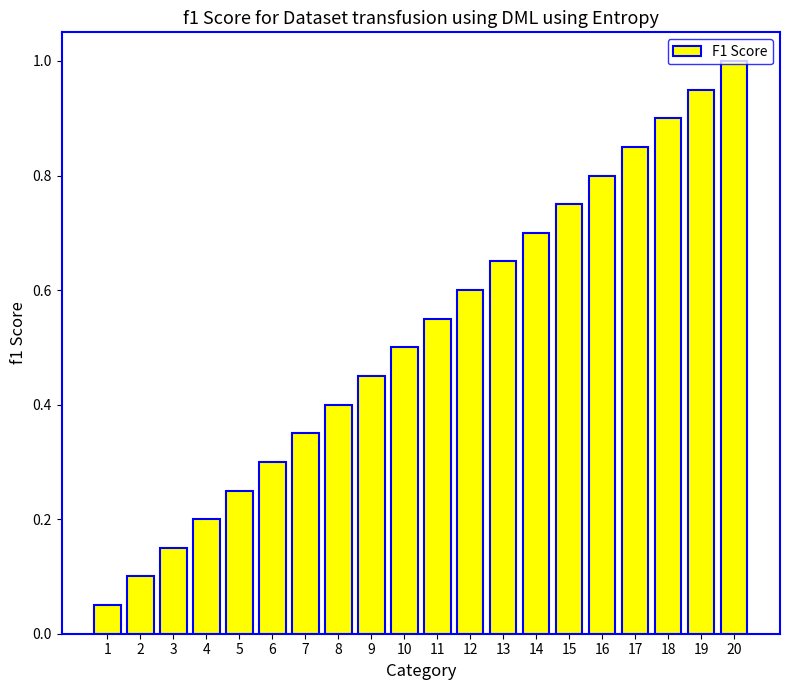

List the labels in order of value, smallest first.

1, 2, 3, 4, 5, 6, 7, 8, 9, 10, 11, 12, 13, 14, 15, 16, 17, 18, 19, 20